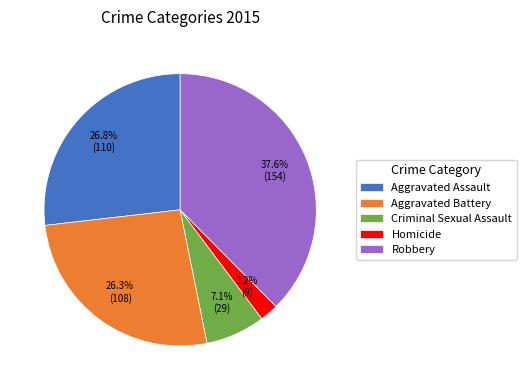

Count the number of slices in the pie.

5